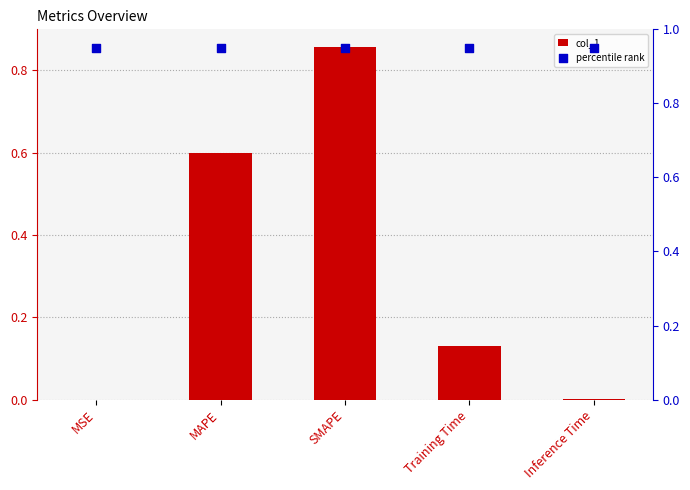

Which series reaches the minimum Y coordinate?

col_1